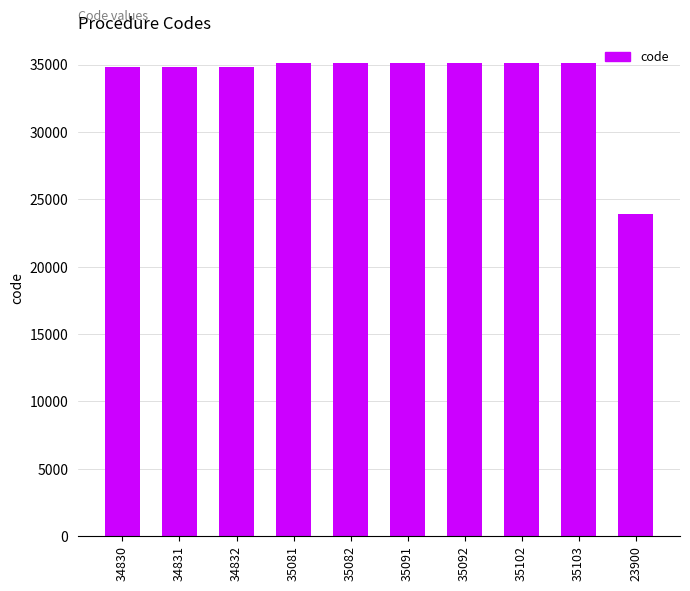

The value at 35103 is 35103. True or false?

True